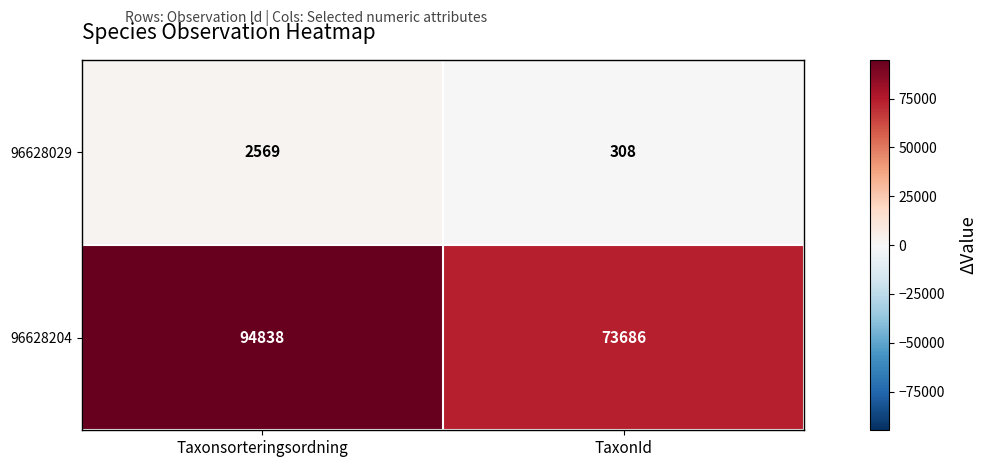

Where is 96628029 nearest to the value 1438?

TaxonId